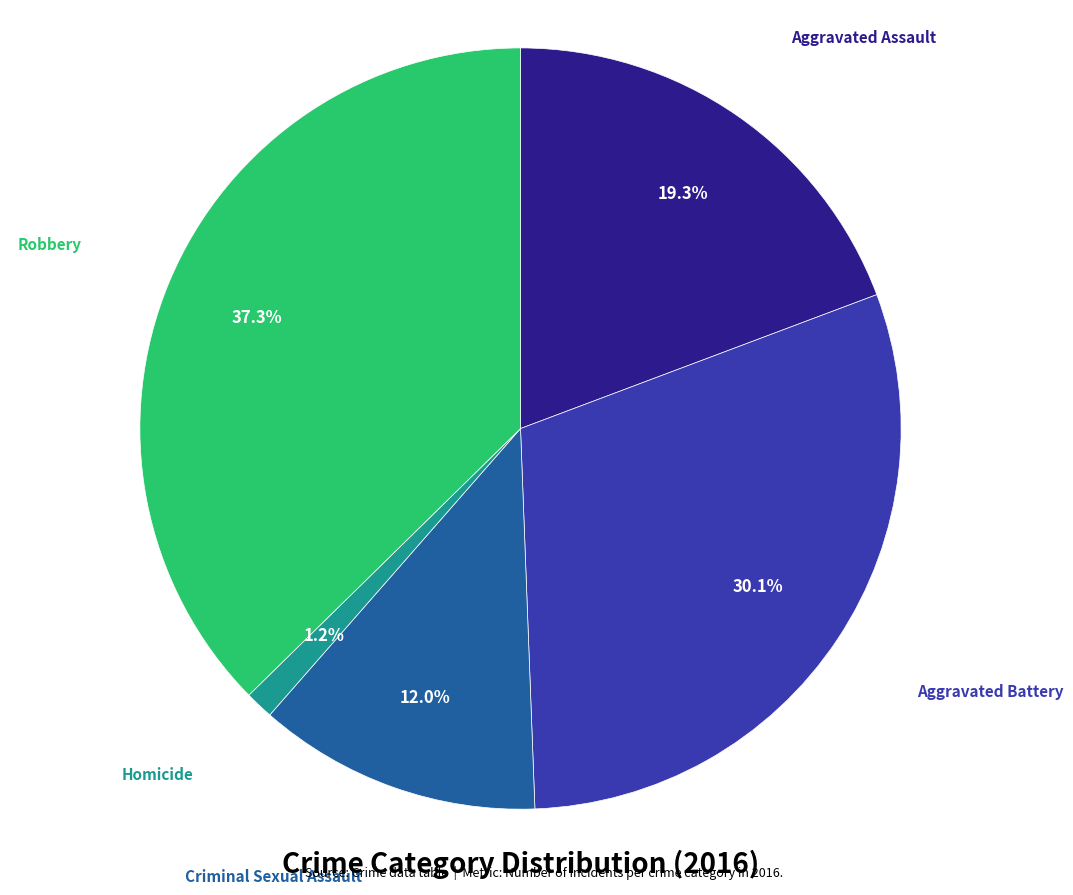

Is there a majority slice in this chart?

No